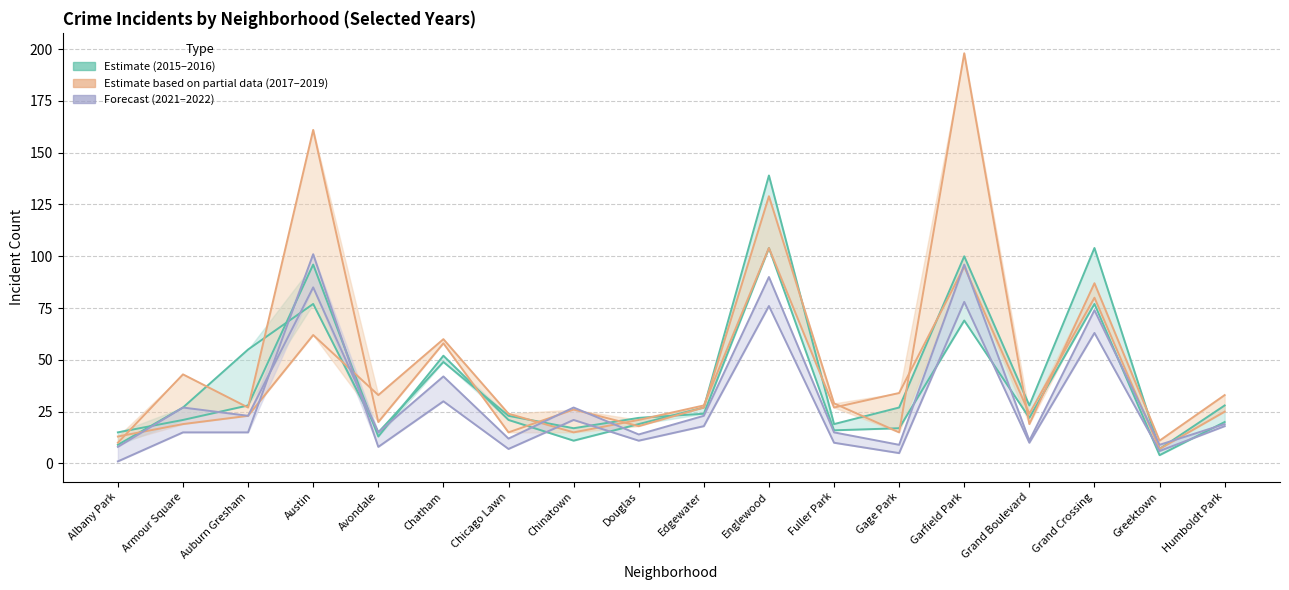

True or false: 2017 and 2021 intersect in this chart.

True